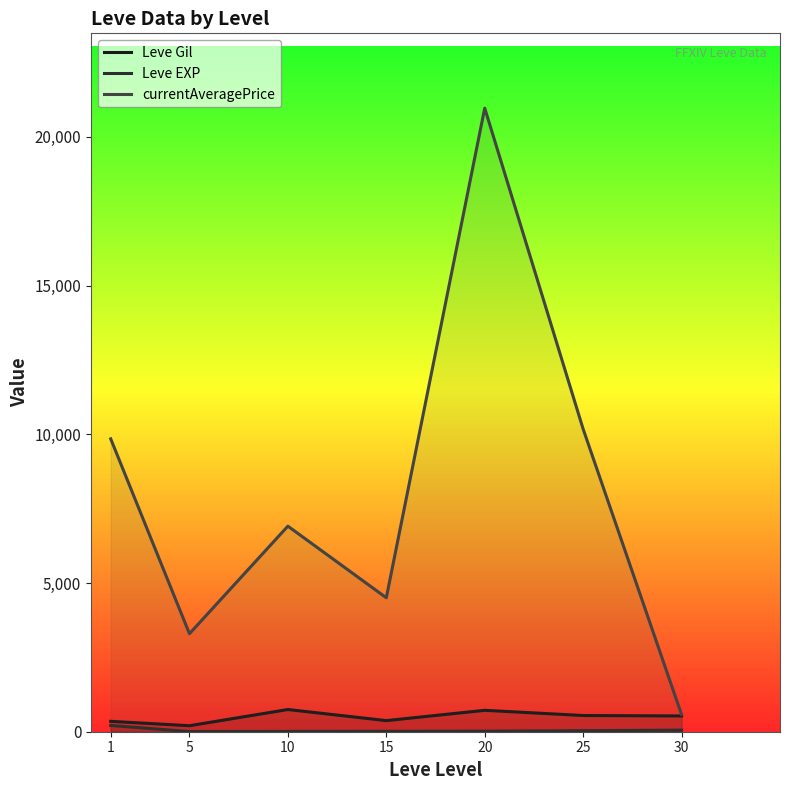

What is the value of the currentAveragePrice point at the 5th from the left?

20967.7